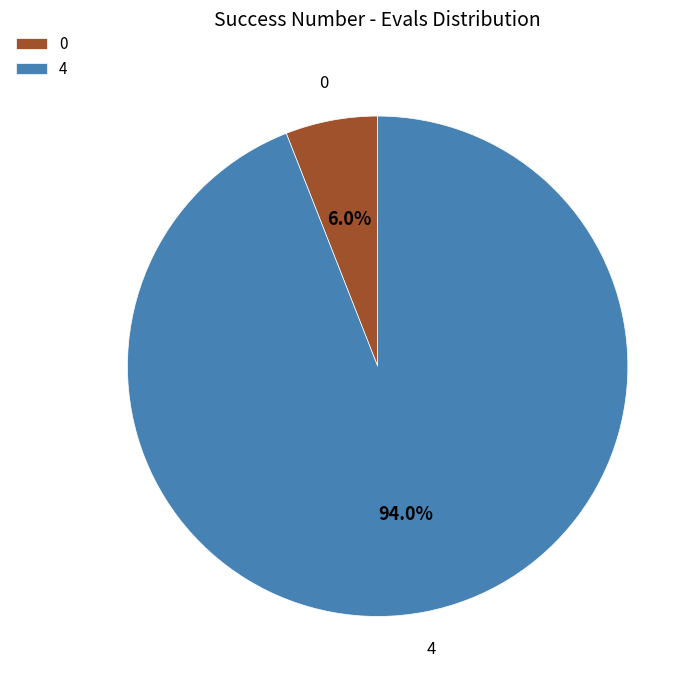

What percentage is NOT represented by 0?

94.0%